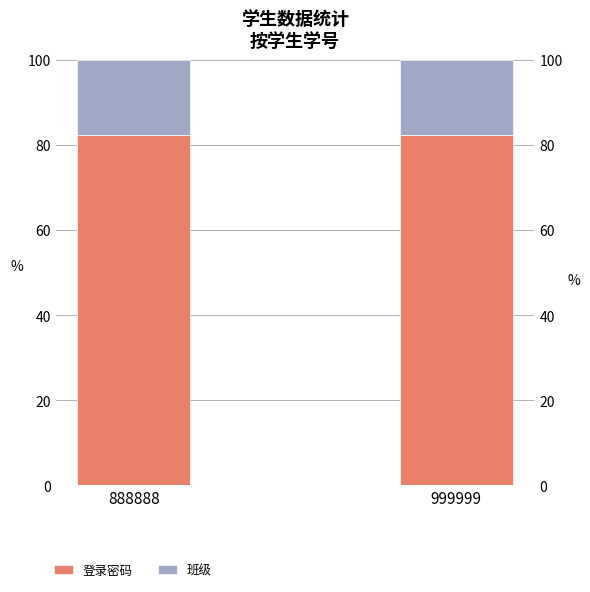

List the series in order of their peak value, lowest first.

班级, 登录密码